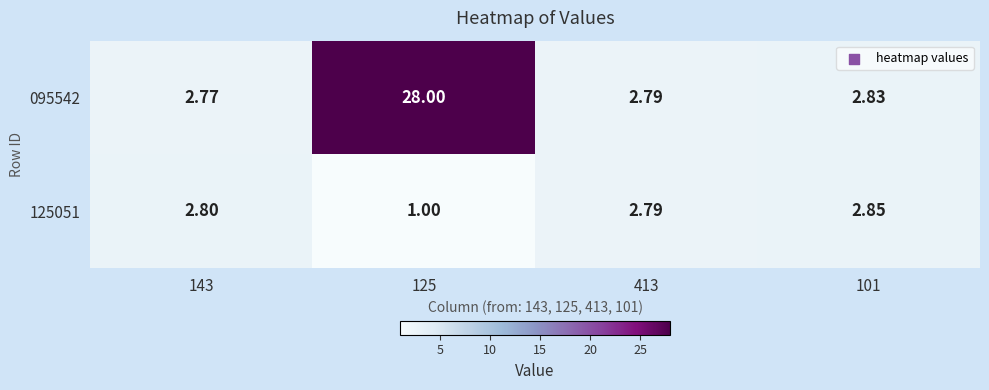

Which series has the widest spread of values?

095542